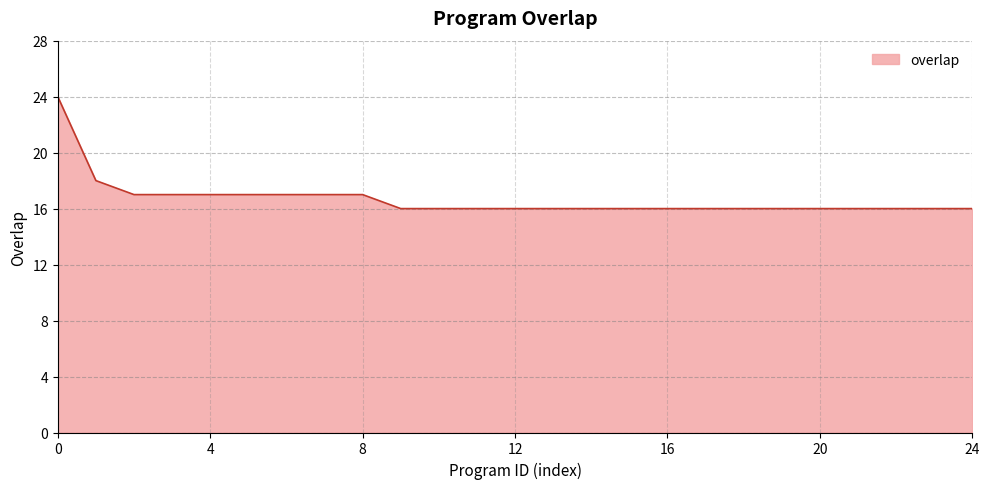

What is the greatest value displayed?

24